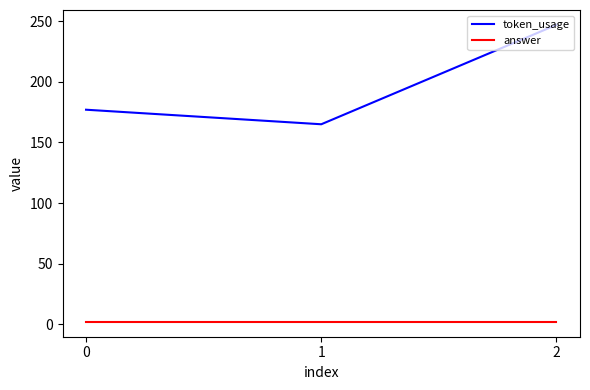

Between 0 and 2, which series saw the biggest shift?

token_usage